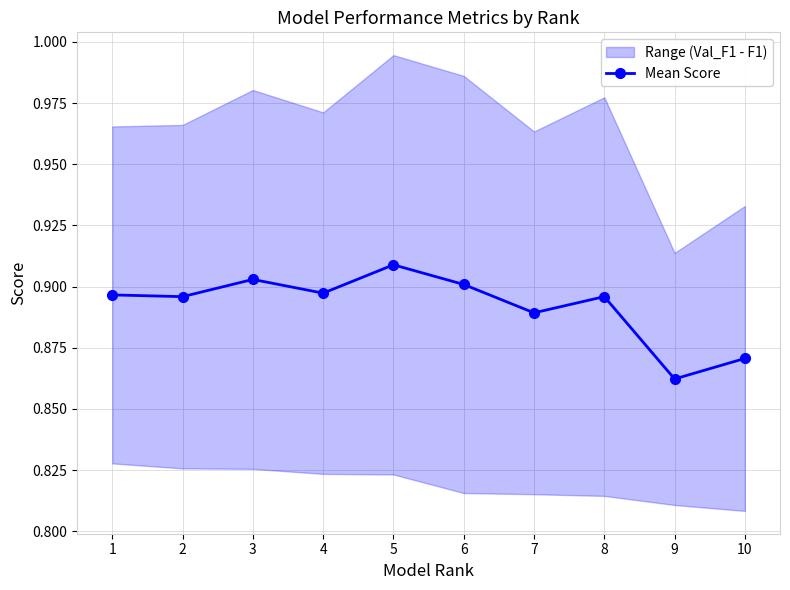

What is the value of the 10th point from the left?

0.9